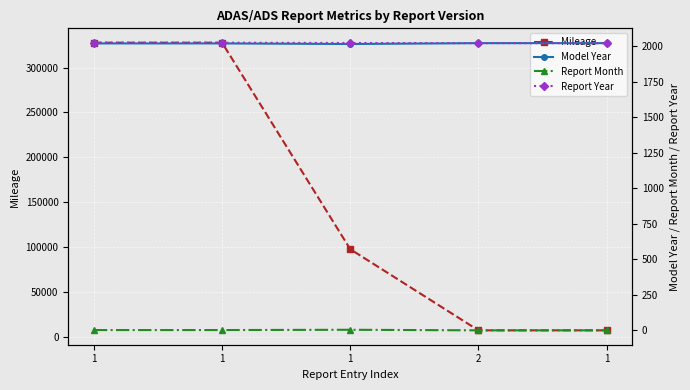

Reading left to right, transcribe all the data shown in this chart.

Mileage: 1=327663	1=327663	1=97446	2=6958	1=6958
Model Year: 1=2020	1=2020	1=2016	2=2022	1=2022
Report Month: 1=2	1=2	1=4	2=0	1=0
Report Year: 1=2025	1=2025	1=2023	2=2022	1=2022